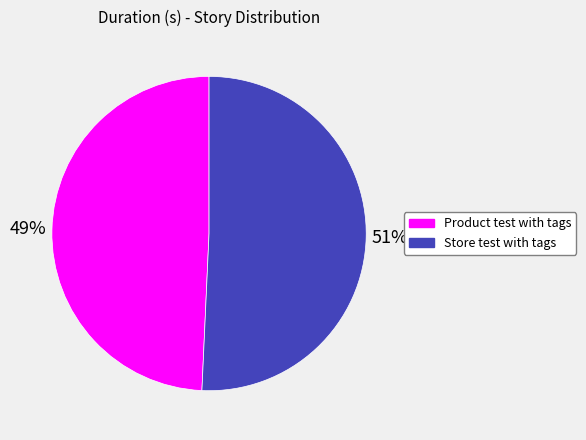

To the nearest percent, what percentage of the pie is Product test with tags?

49%